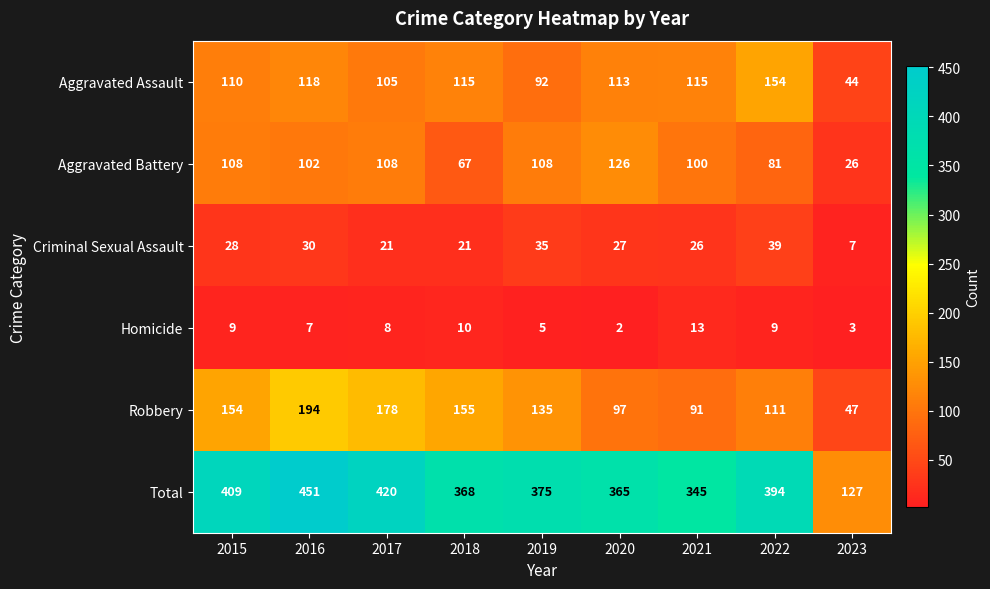

What is the average value of the Aggravated Assault series?

107